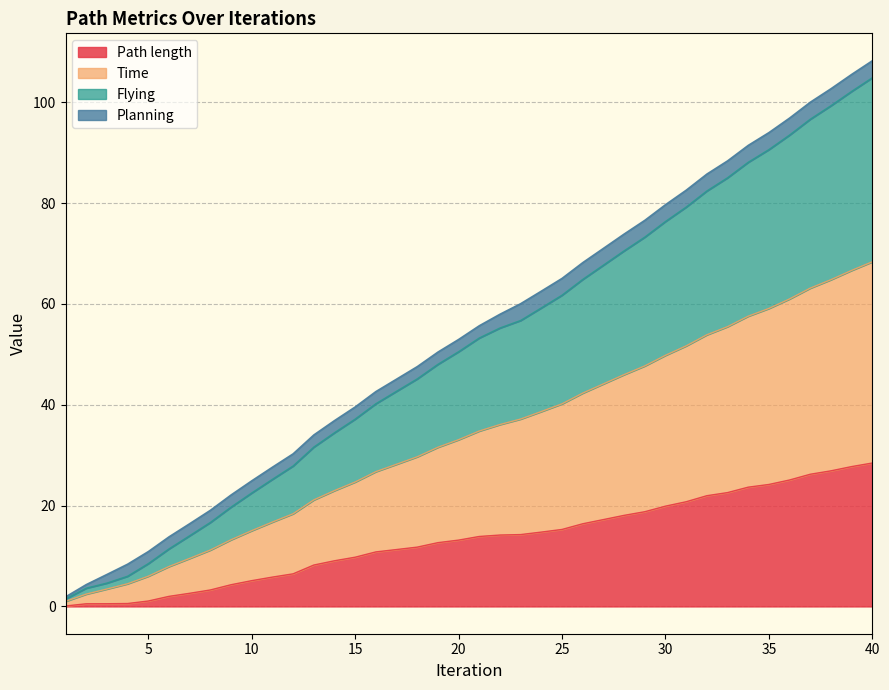

What is the highest value of the Path length series?

28.5